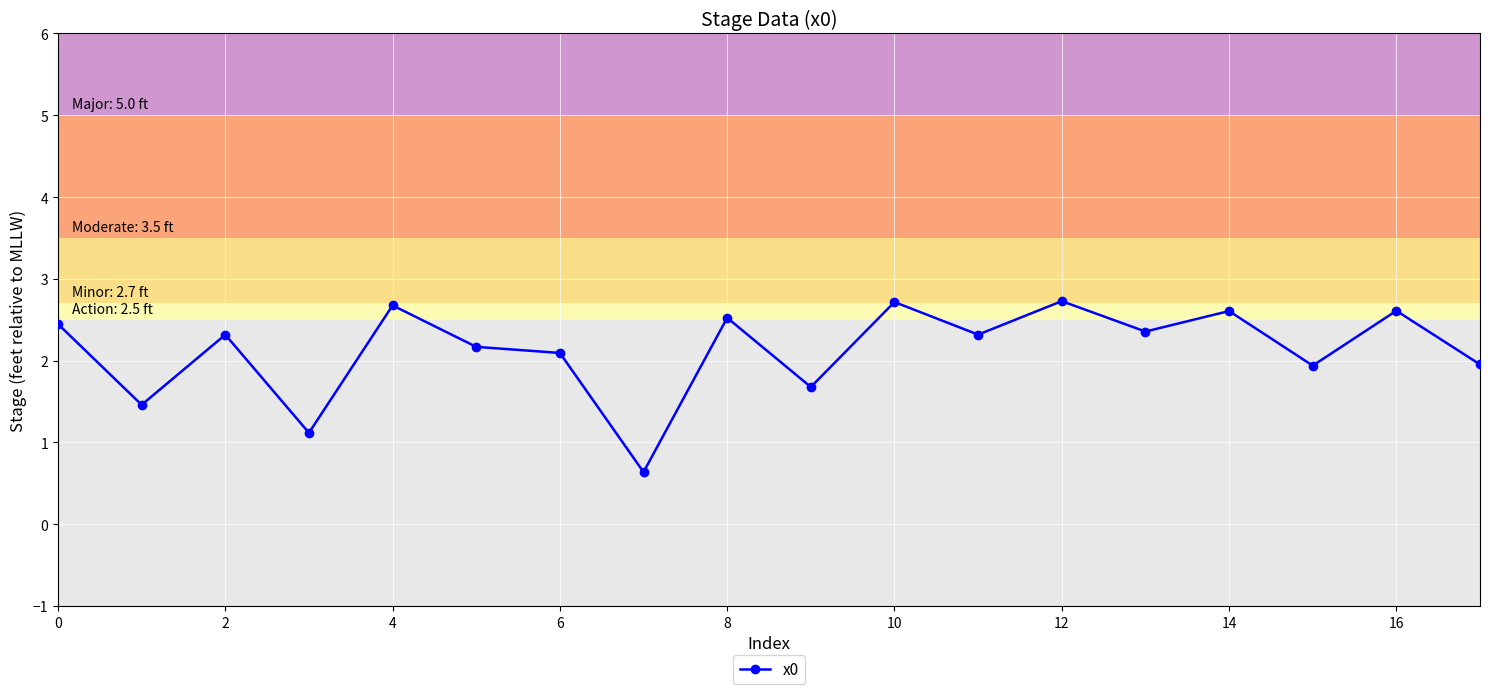

What is the smallest value displayed?

0.6